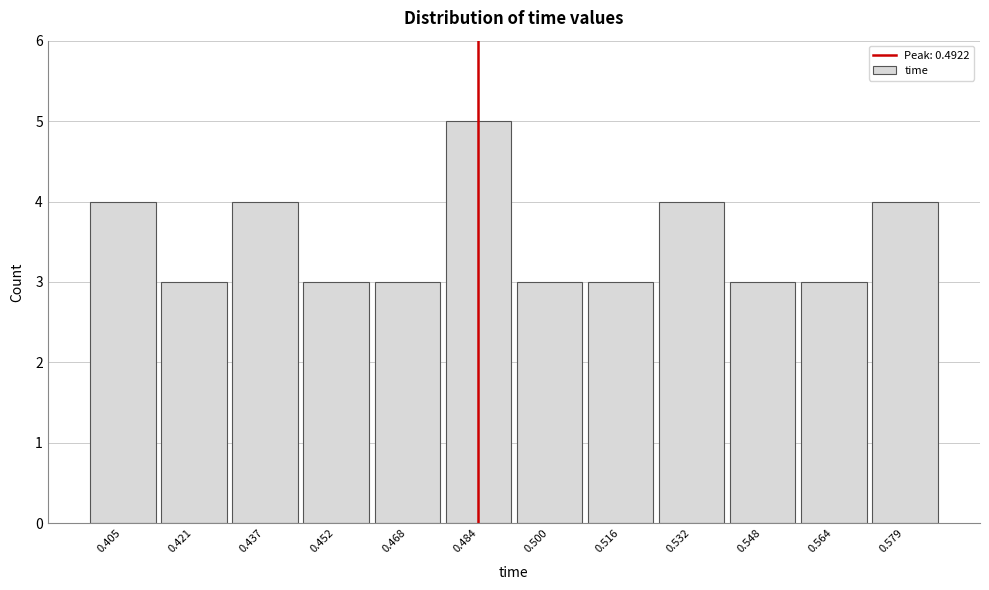

Reading left to right, transcribe all the data shown in this chart.

4	3	4	3	3	5	3	3	4	3	3	4